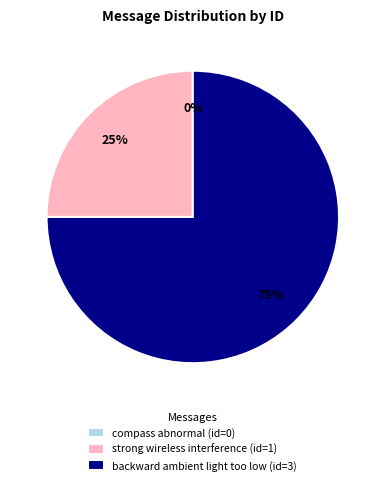

The true_label == pred_label (Event/Event) slice represents 99% of the pie. True or false?

False